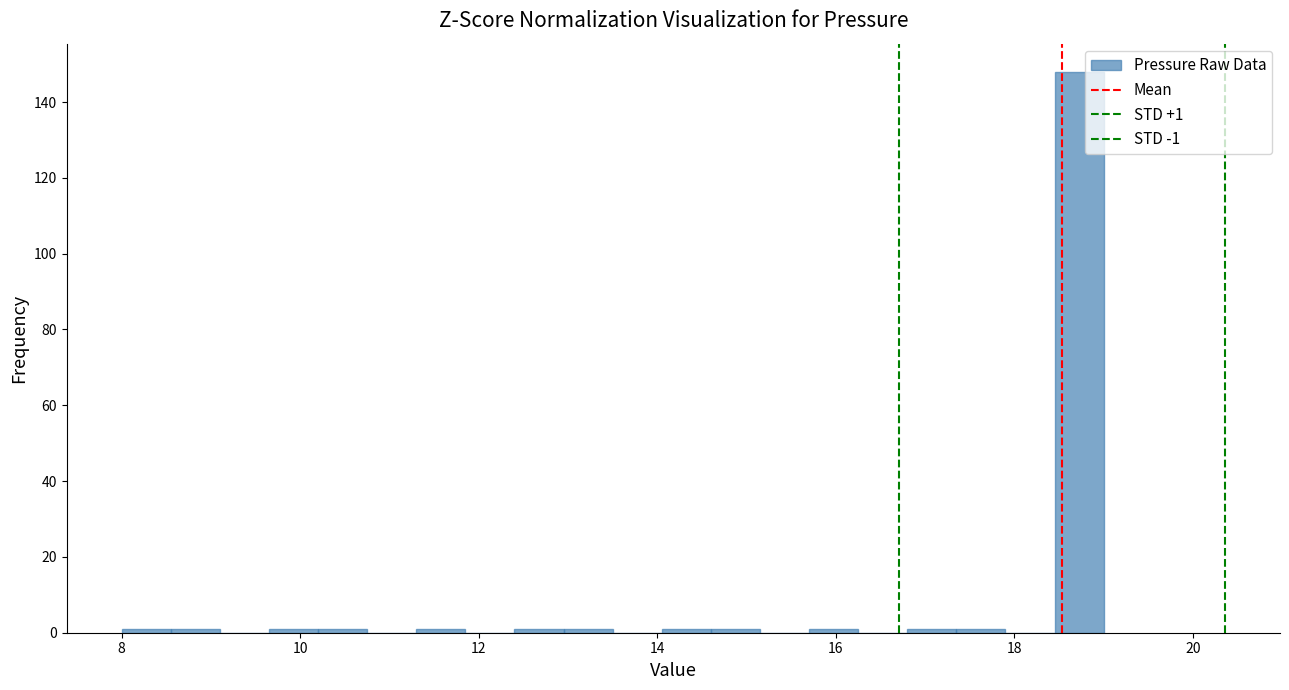

Read against the x-axis, roughly where is the centre of the tallest bar?

18.8